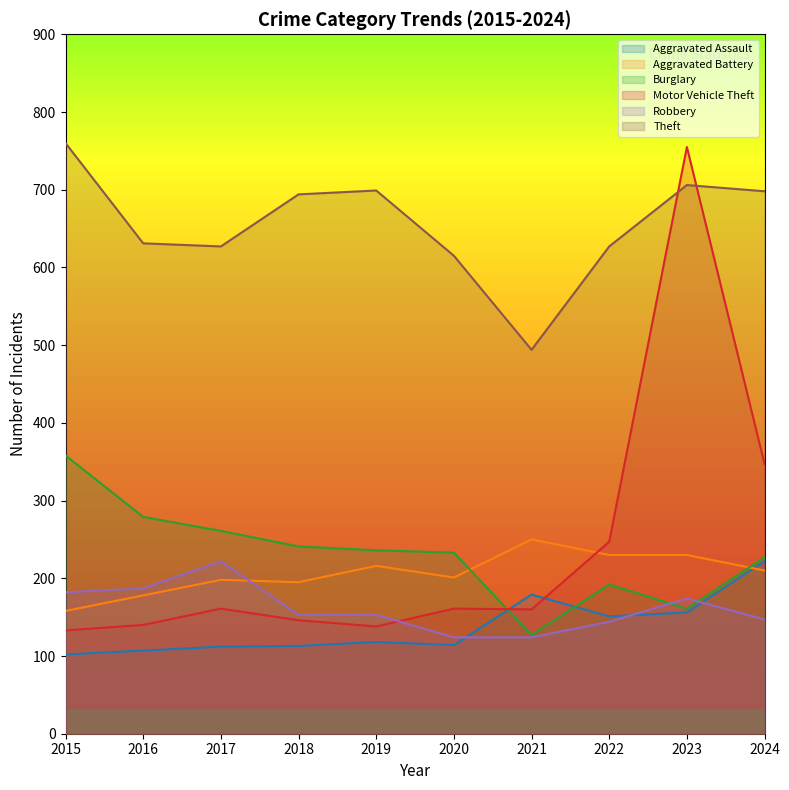

Which series has the largest total across all categories?

Theft